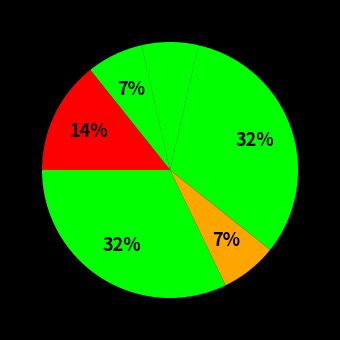

How many slices are in this pie chart?

7